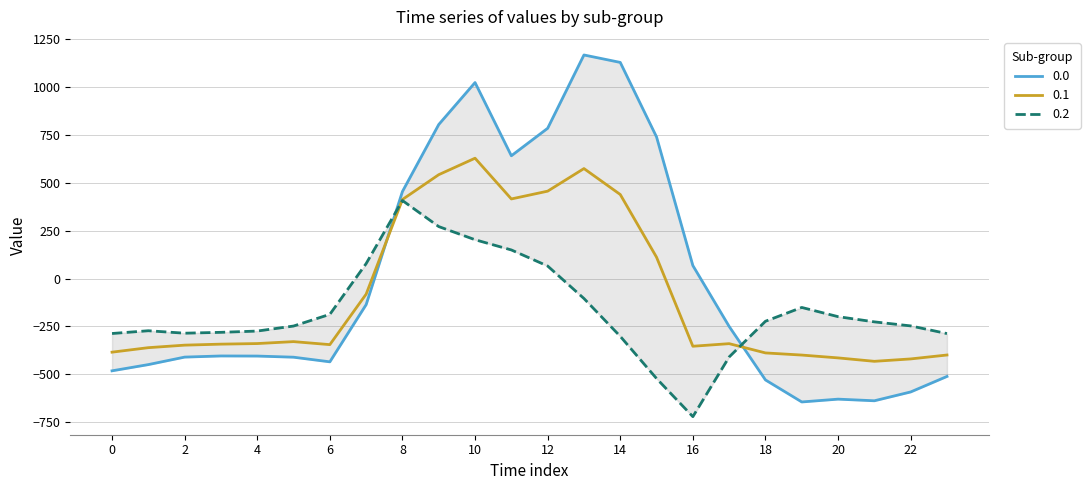

Does the chart have visible grid lines?

Yes